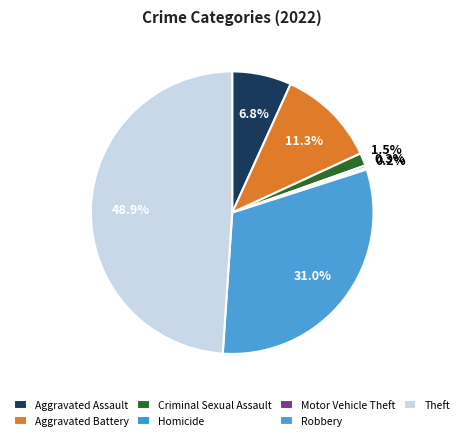

Which category has the smallest portion of the pie?

Motor Vehicle Theft